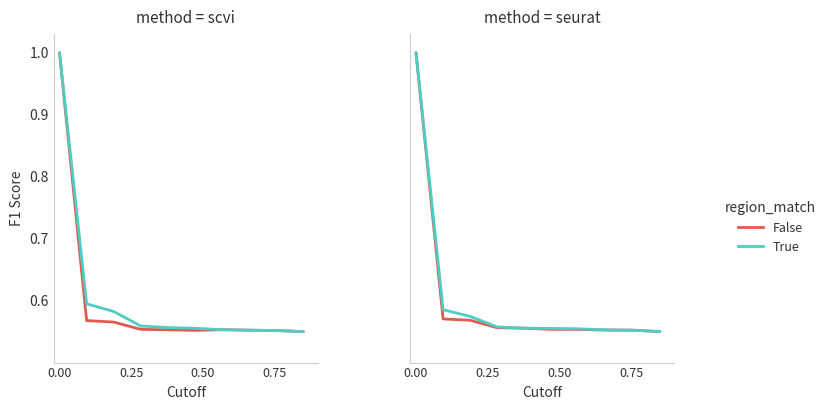

What is the value of the True point at the 2nd from the left?

0.6